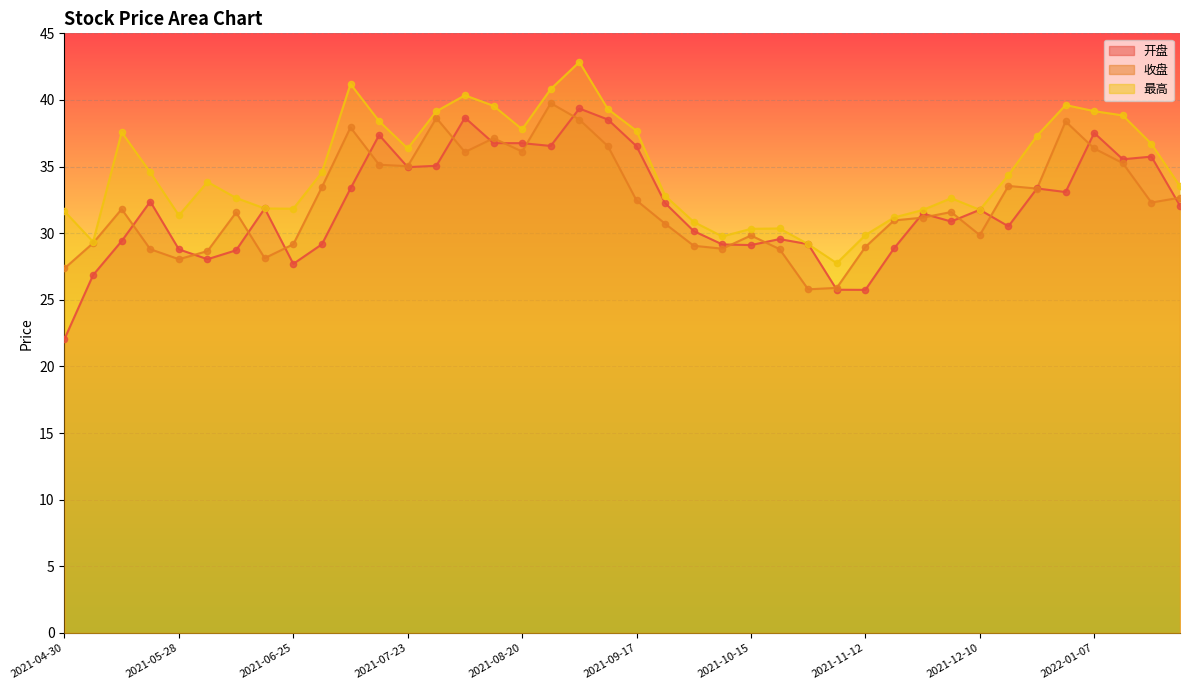

Which series has the largest Y range (max minus min)?

开盘